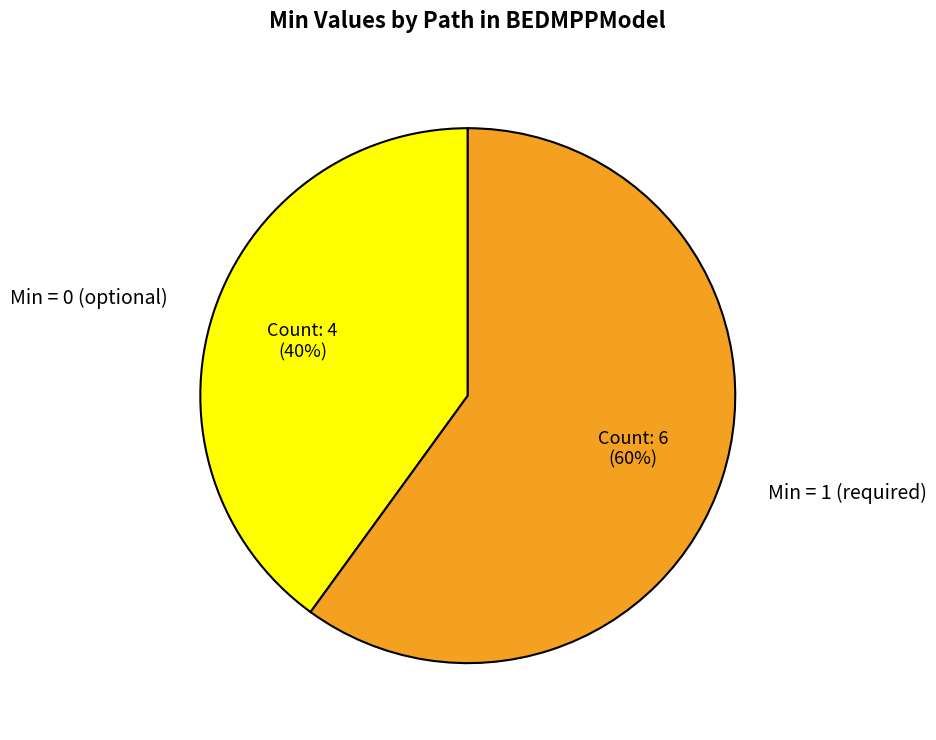

The Min = 1 (required) slice represents 68% of the pie. True or false?

False